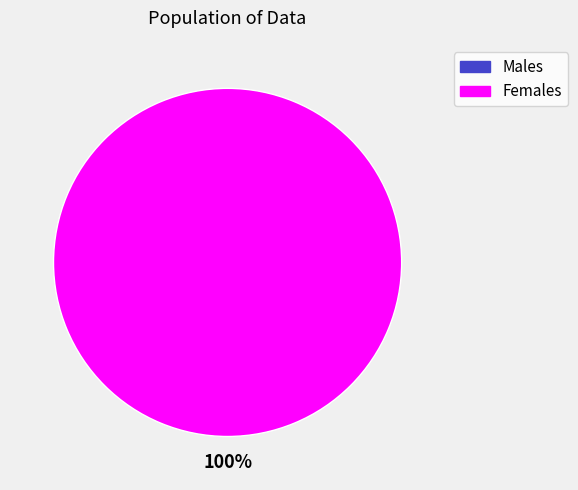

Combined, what portion of the pie is 1643646208 and 1641237679?

100.0%